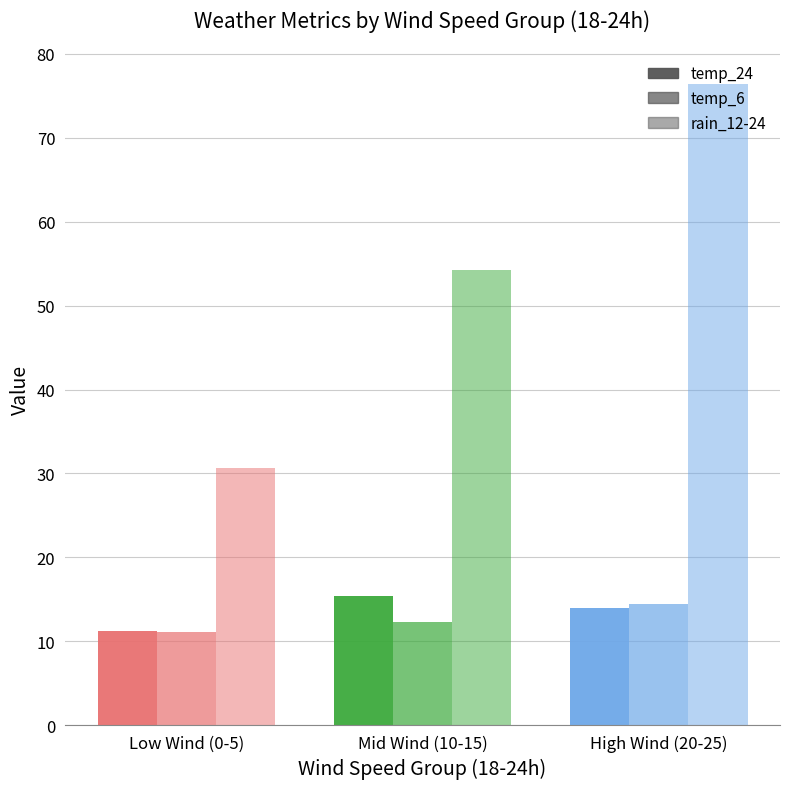

How many groups of bars are there?

3